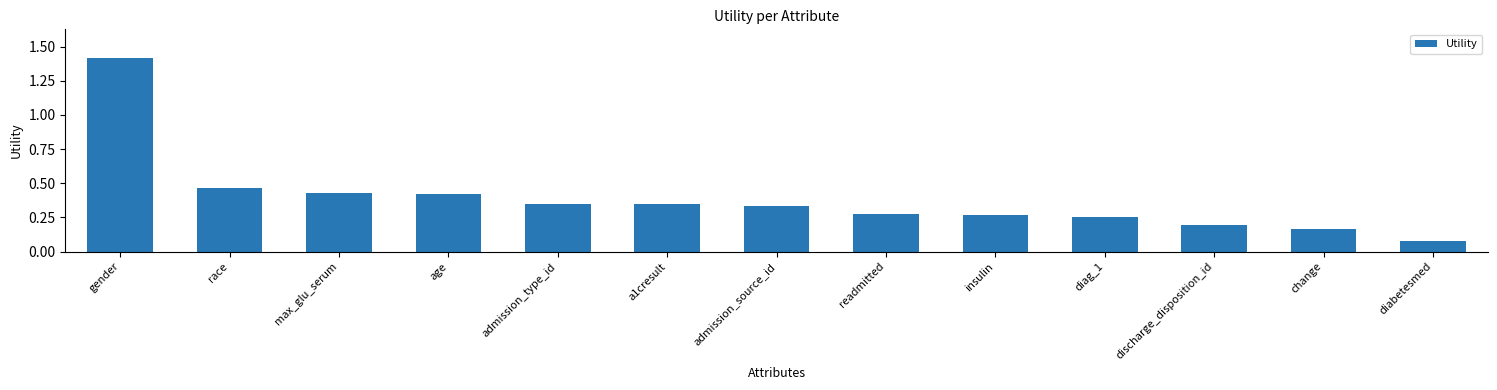

What is the difference between the maximum and second lowest values?

1.3